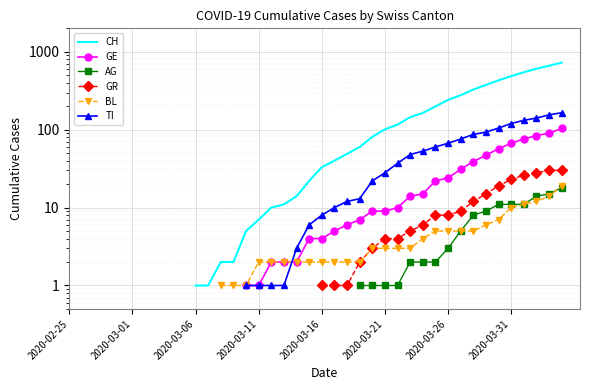

What is the value of the CH point at the 25th from the left?

81.0